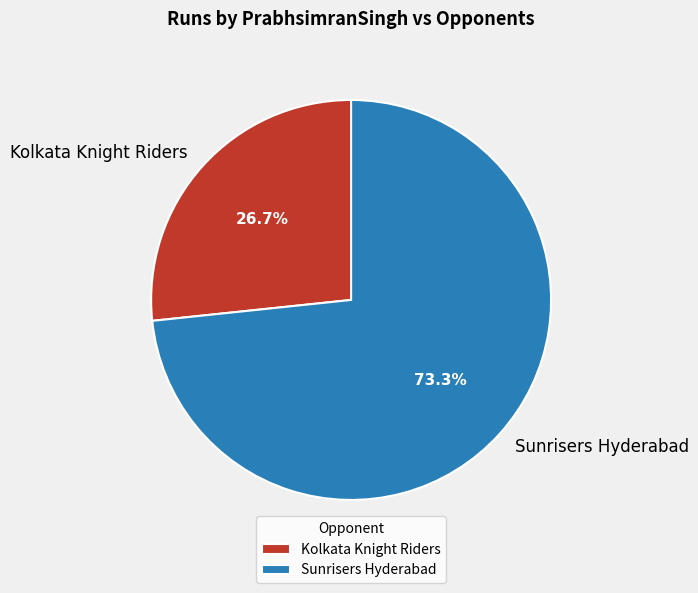

How many slices are in this pie chart?

2